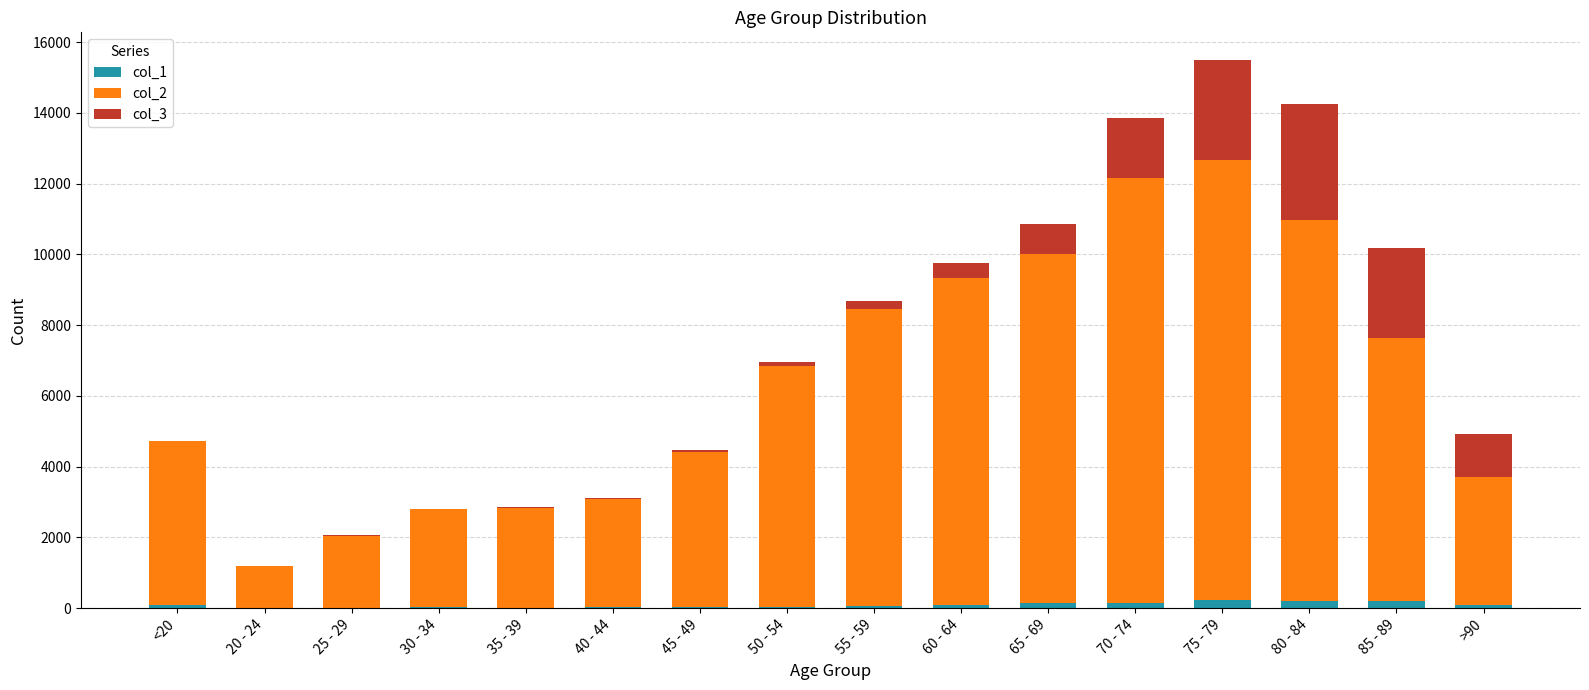

At which category is the sum across all series the highest?

75 - 79